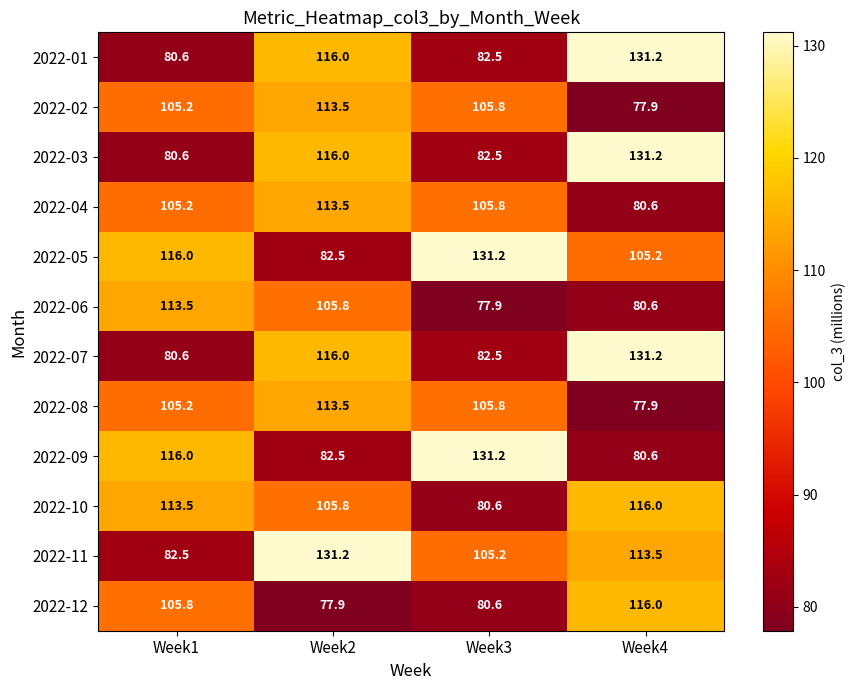

At which label does 2022-11 reach its minimum?

Week1